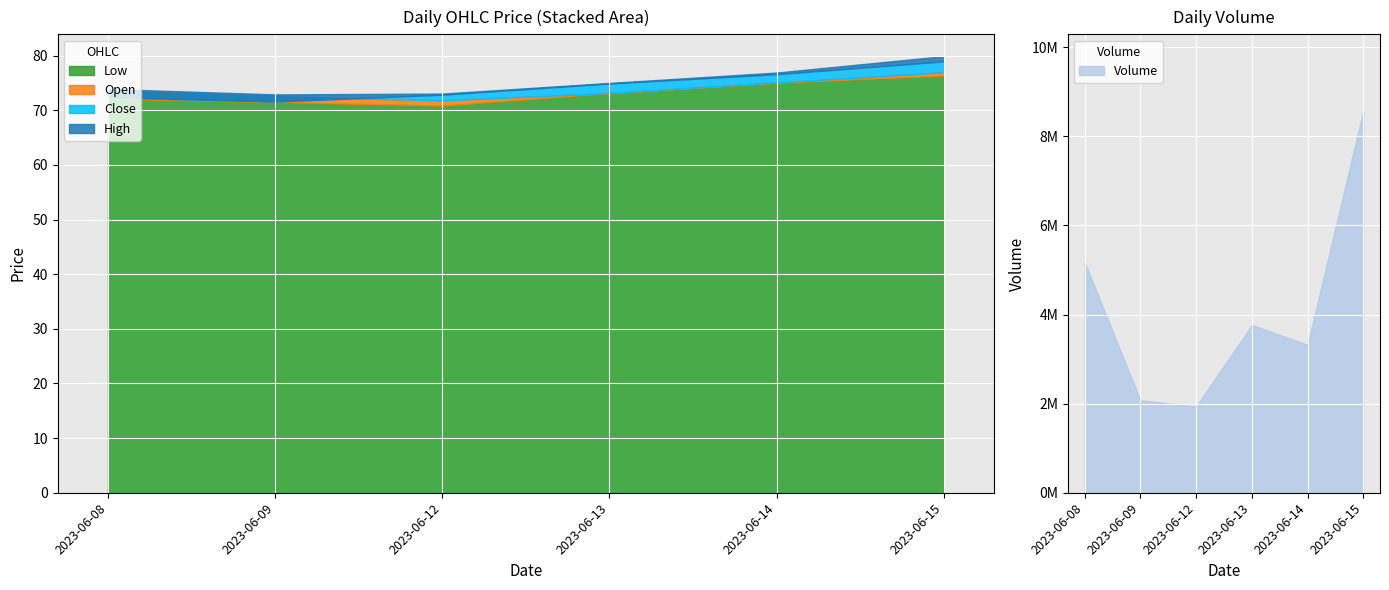

Which category has the lowest value in the Low series?

2023-06-12